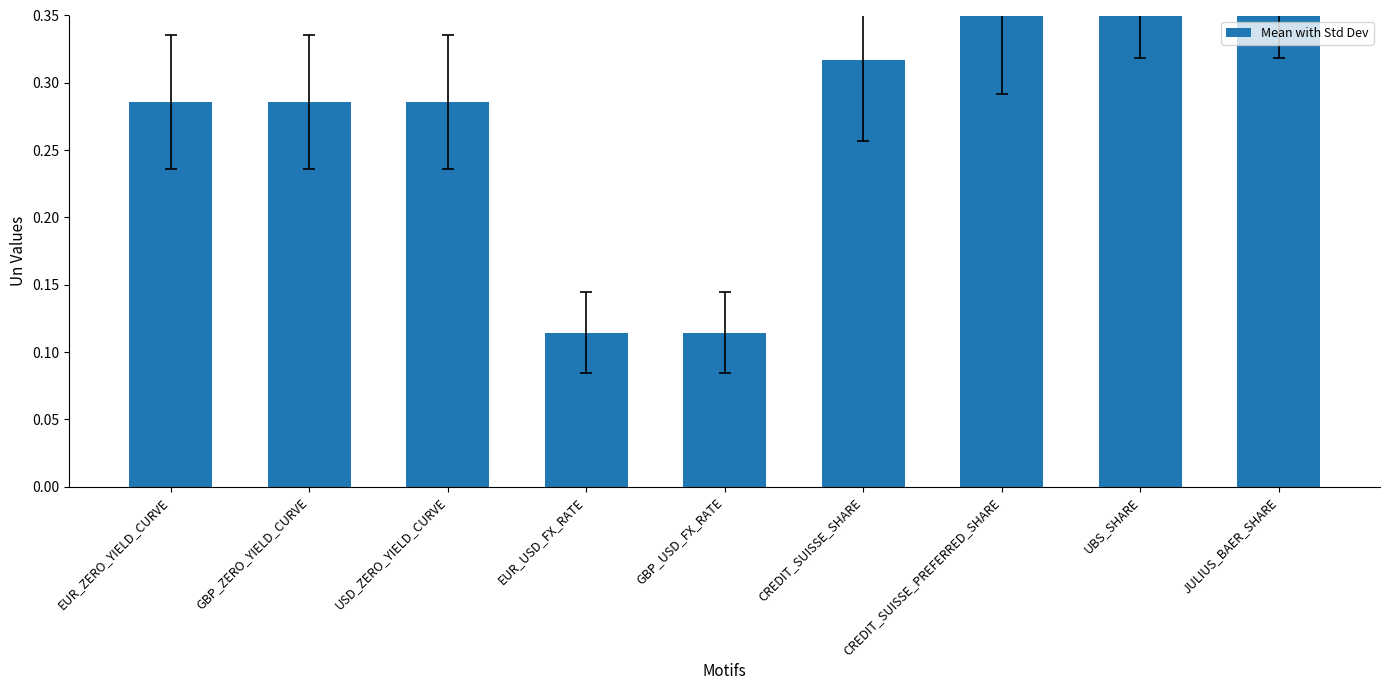

What is the average value?

0.3